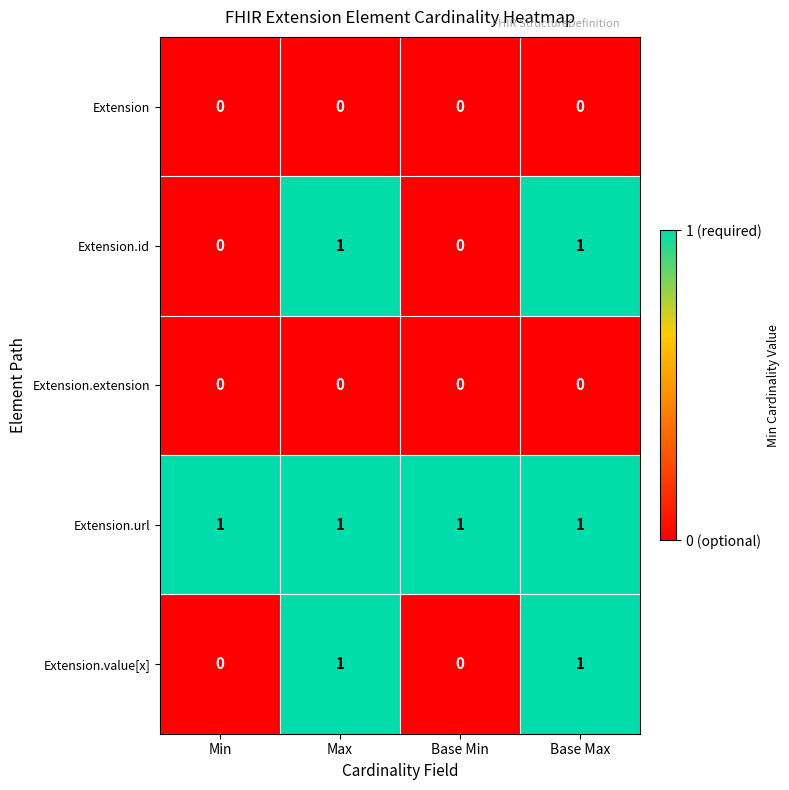

How many distinct data groups are displayed?

5